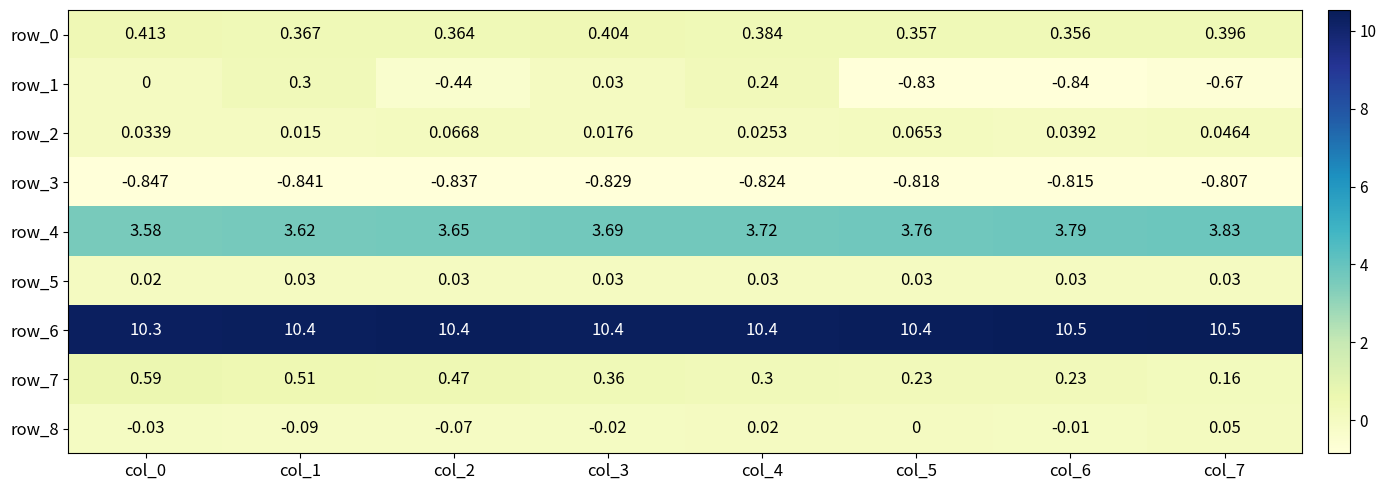

Is the value of row_4 at col_3 greater than the value of row_1 at col_7?

Yes